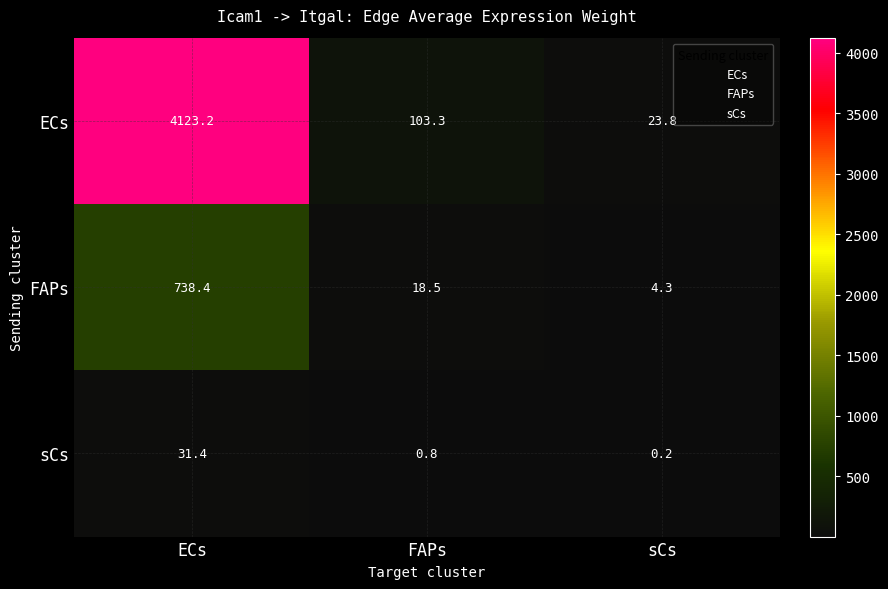

At how many categories does at least one series exceed 1072?

1